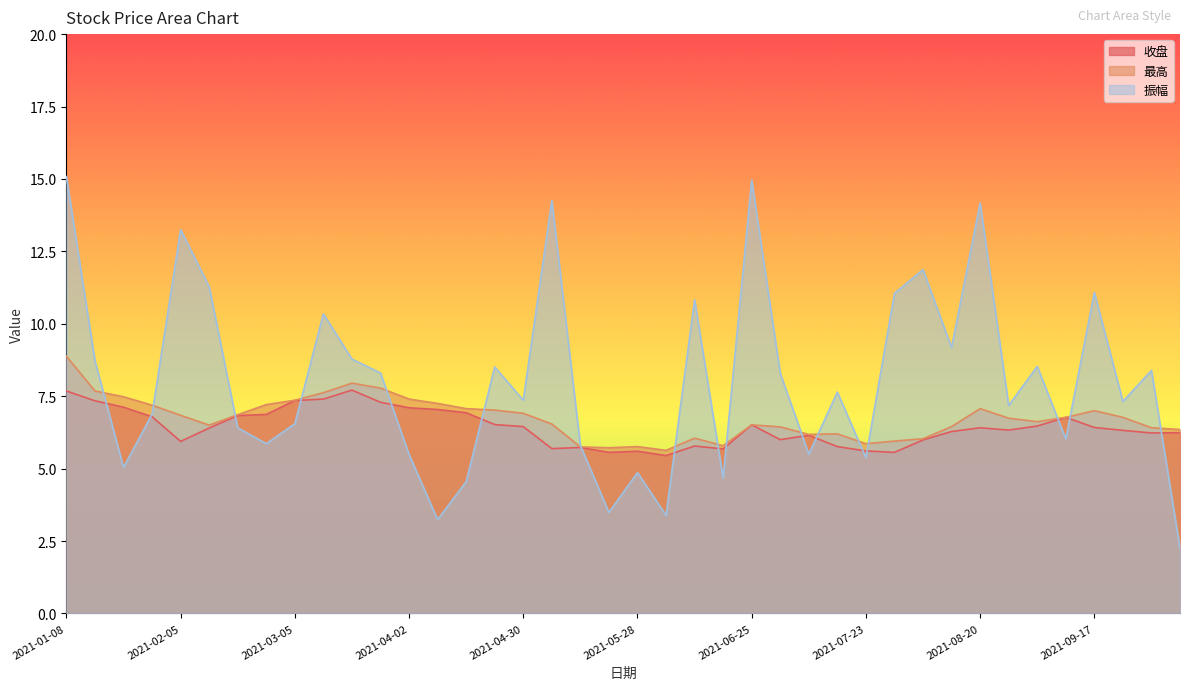

At which category does the chart reach its minimum across all series?

2021-10-08